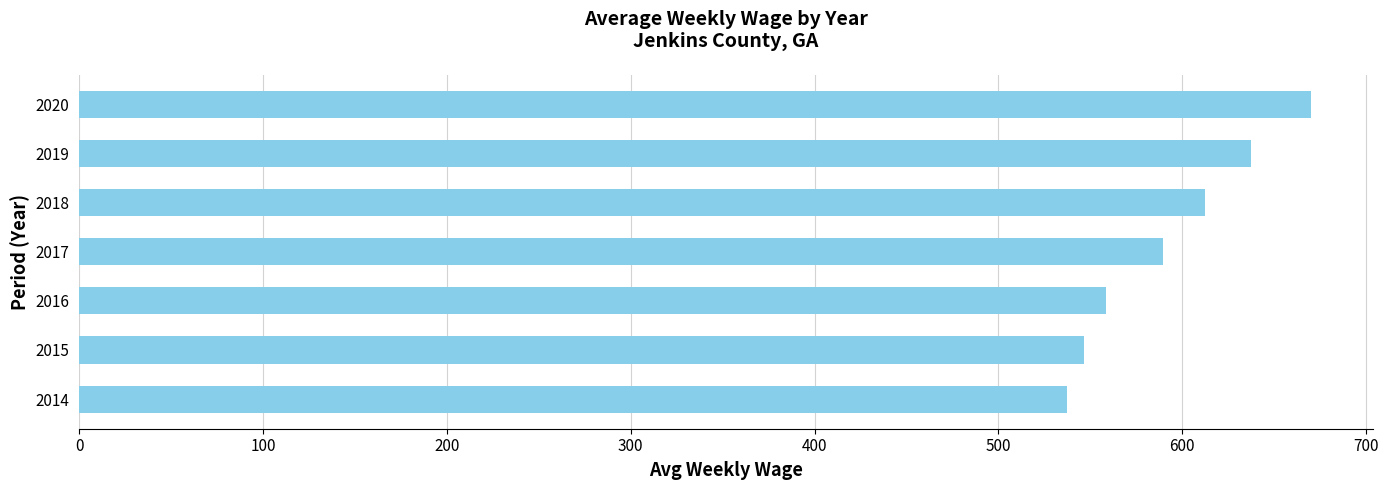

At which label is the value closest to 603?

2018